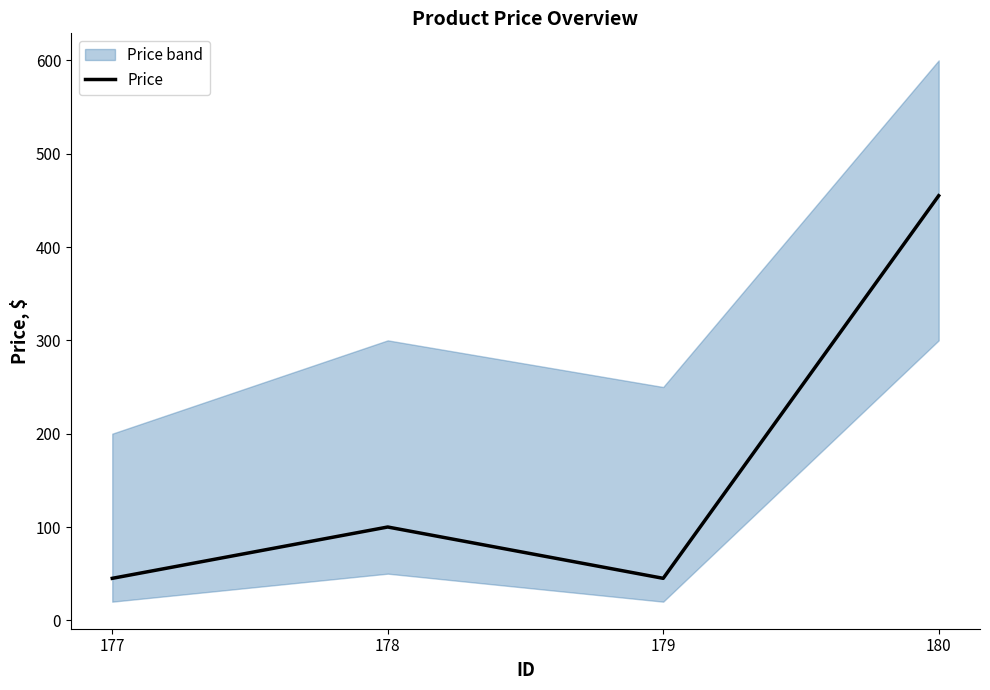

Between 179 and 180, which is larger?

180